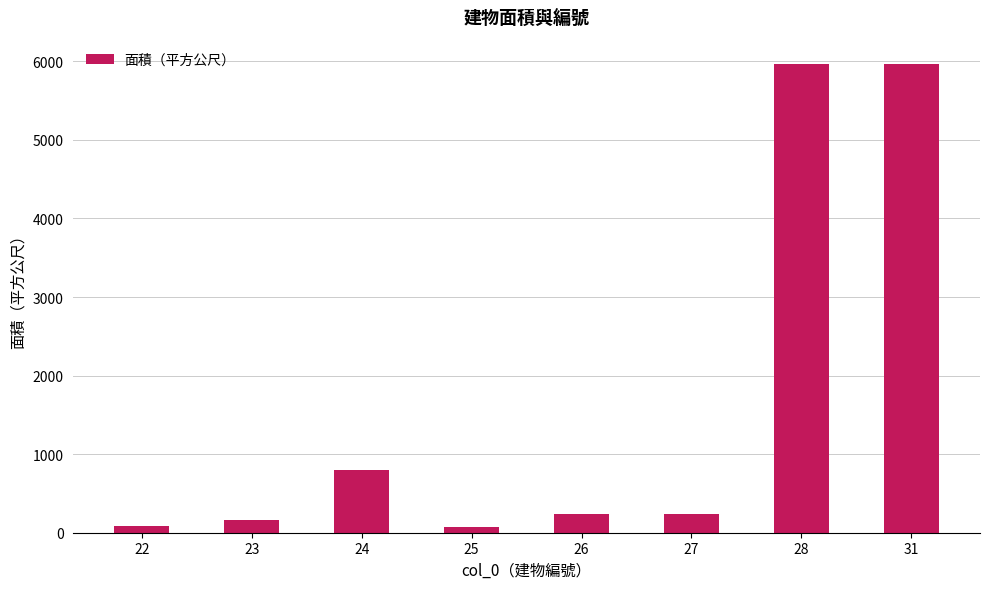

How many categories are shown in the chart?

8